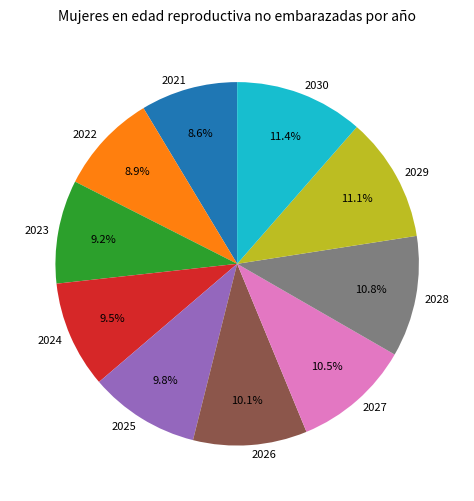

Is there a majority slice in this chart?

No